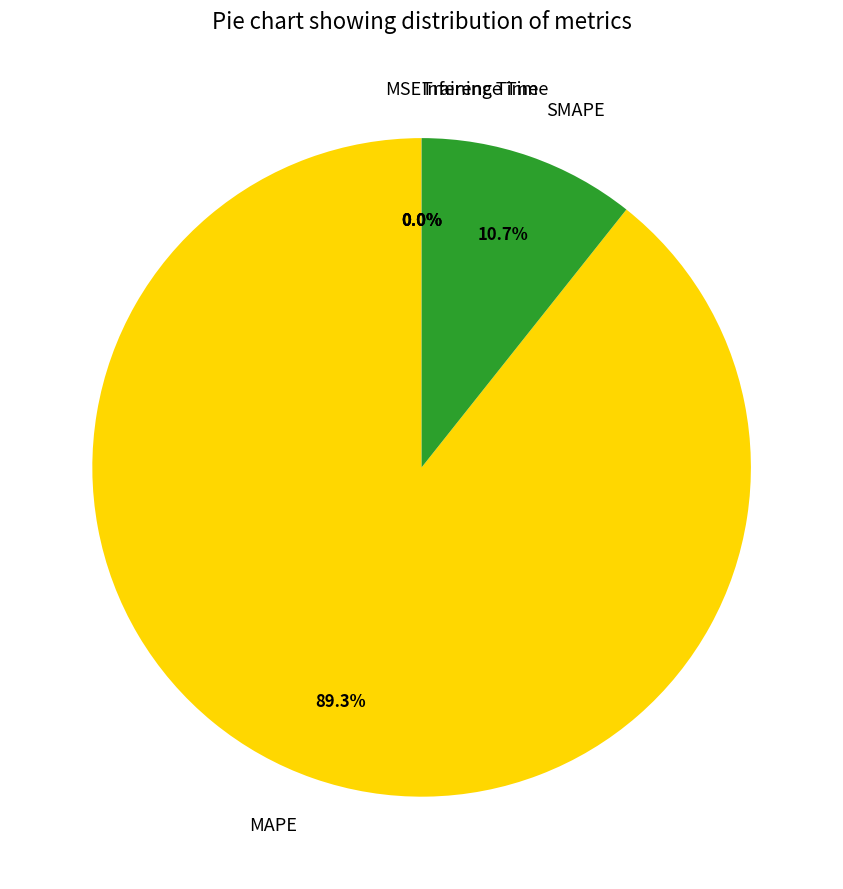

Is there a majority slice in this chart?

Yes